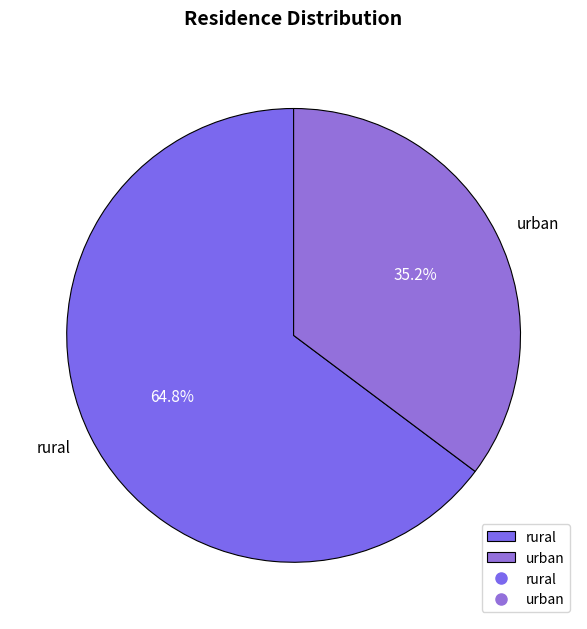

What percentage is the rural slice, to the nearest percent?

65%